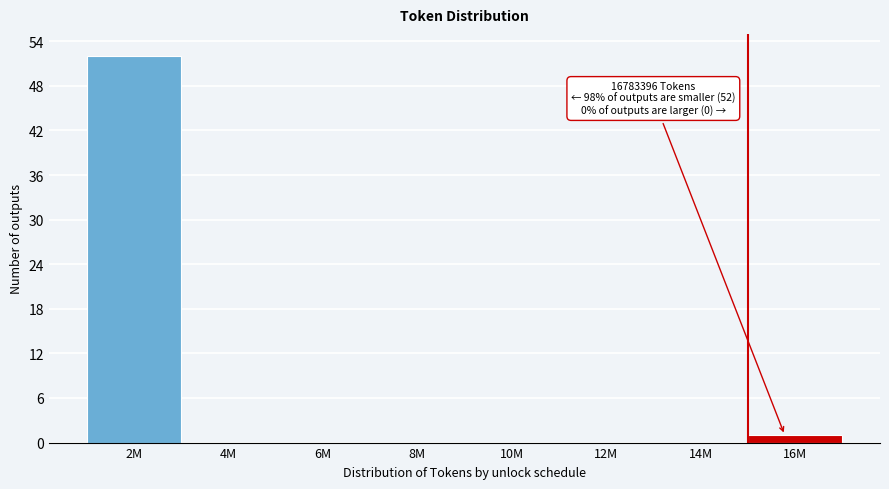

Reading right to left, list all the values displayed in this chart.

16M=1	14M=0	12M=0	10M=0	8M=0	6M=0	4M=0	2M=52